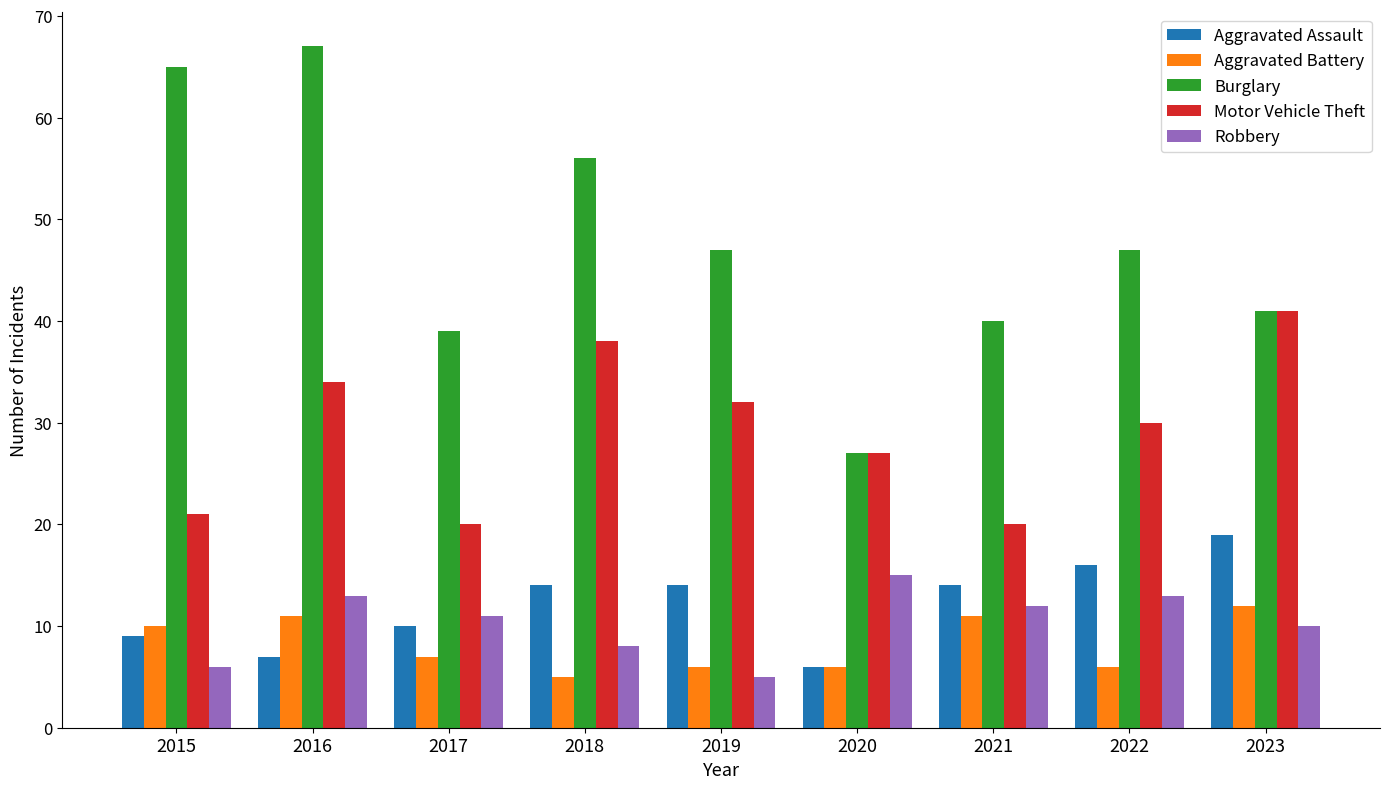

What is the difference between the highest and lowest values at 2015?

59